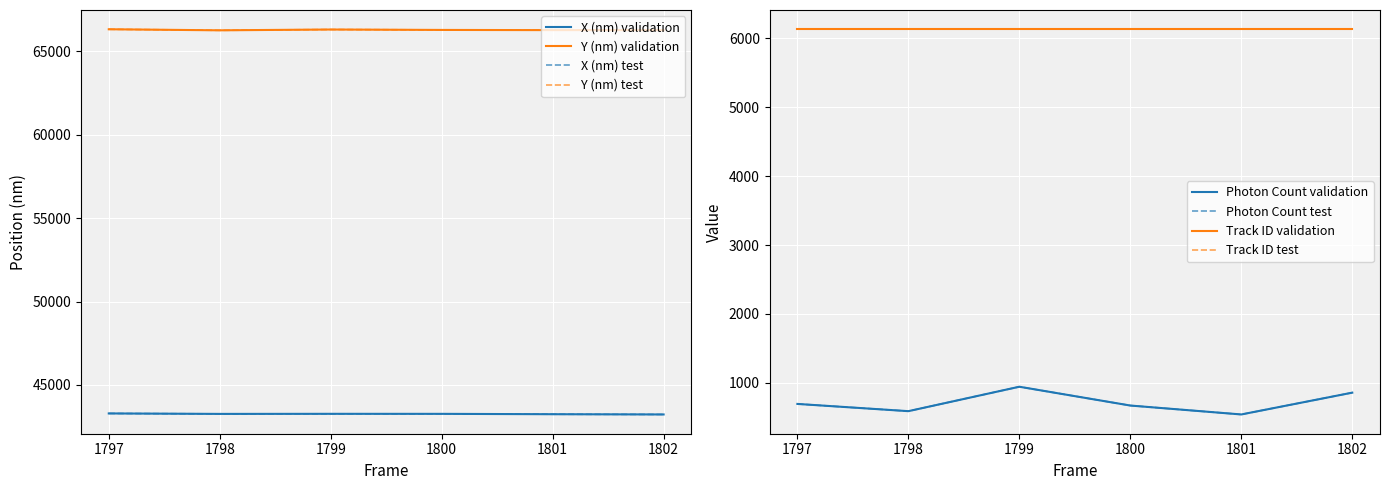

What is the sum of all Y (nm) values?

397736.7